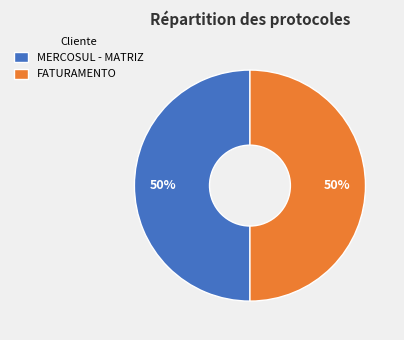

Is it true that FATURAMENTO is 65% of the pie?

False